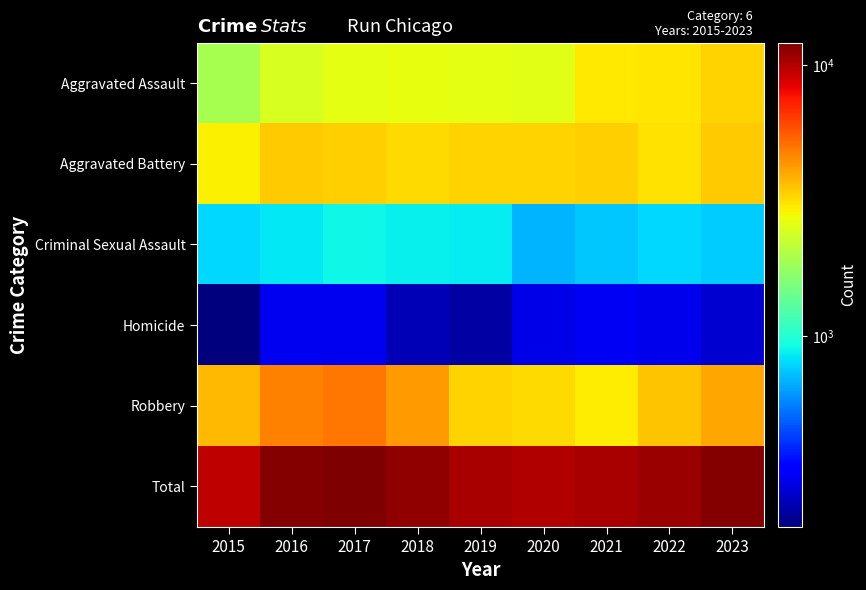

Which has a higher value, 2017 or 2022?

2022